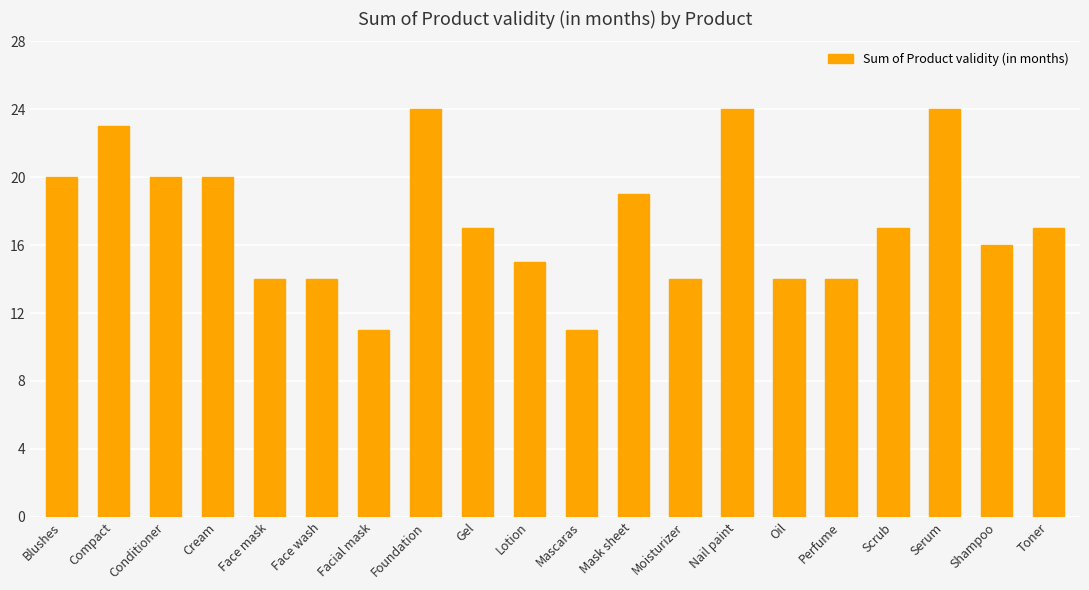

Between Toner and Cream, which is larger?

Cream